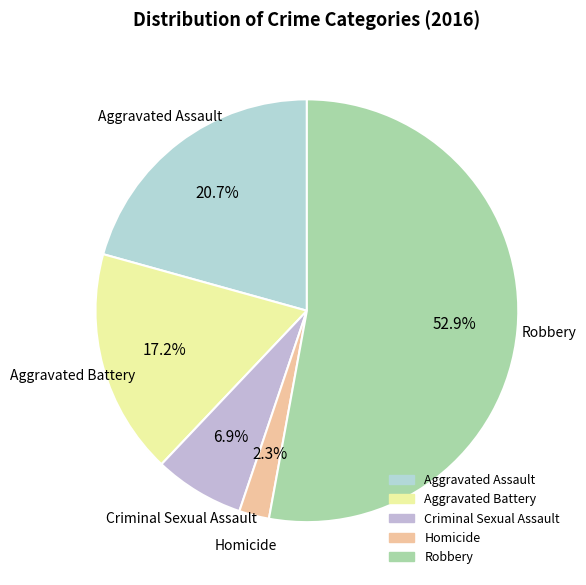

Is it true that Criminal Sexual Assault is 7% of the pie?

True